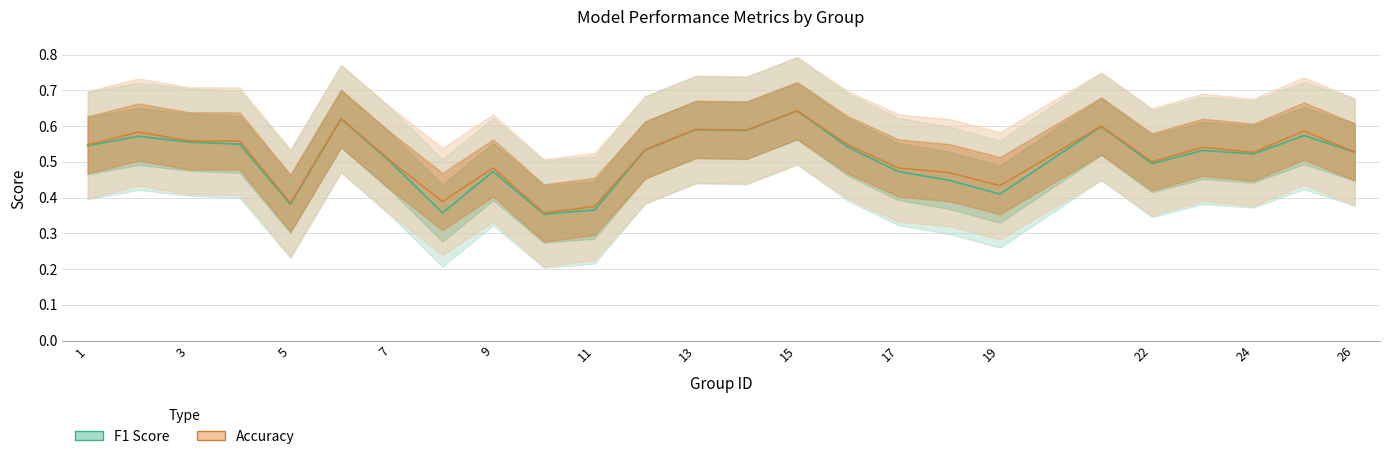

How many lines are shown in the chart?

2